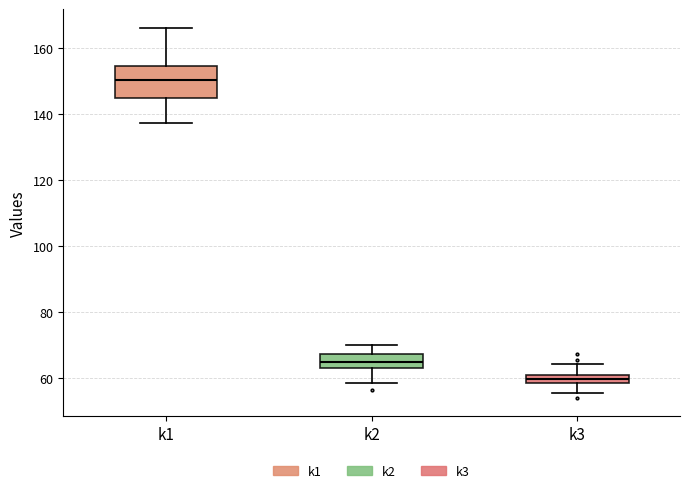

Where does the lower whisker of the box for k2 end on the y-axis? The values are not printed on the chart, so give them approximately, as read against the axis.

58